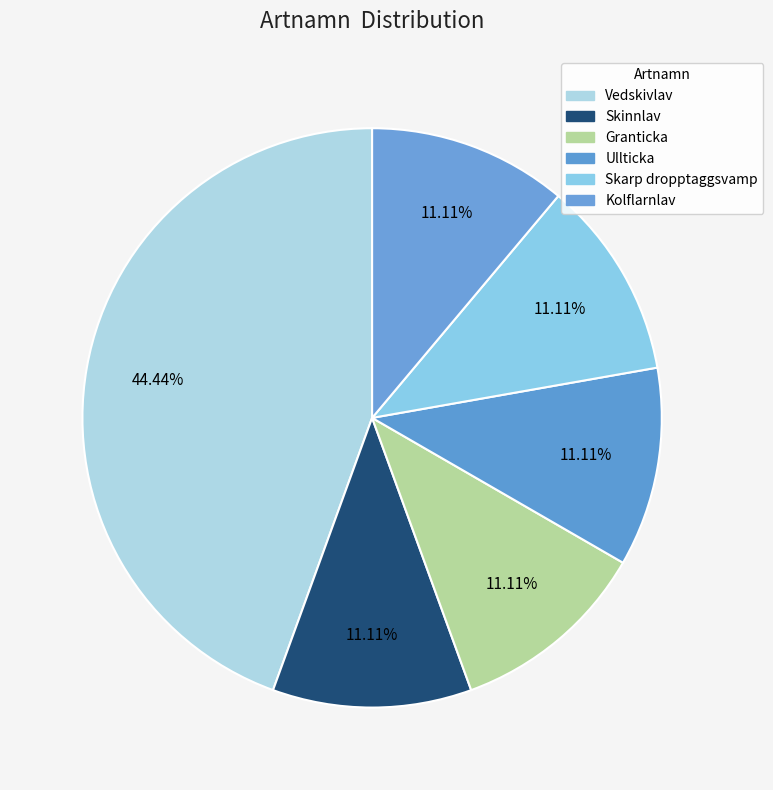

Count the number of slices in the pie.

6